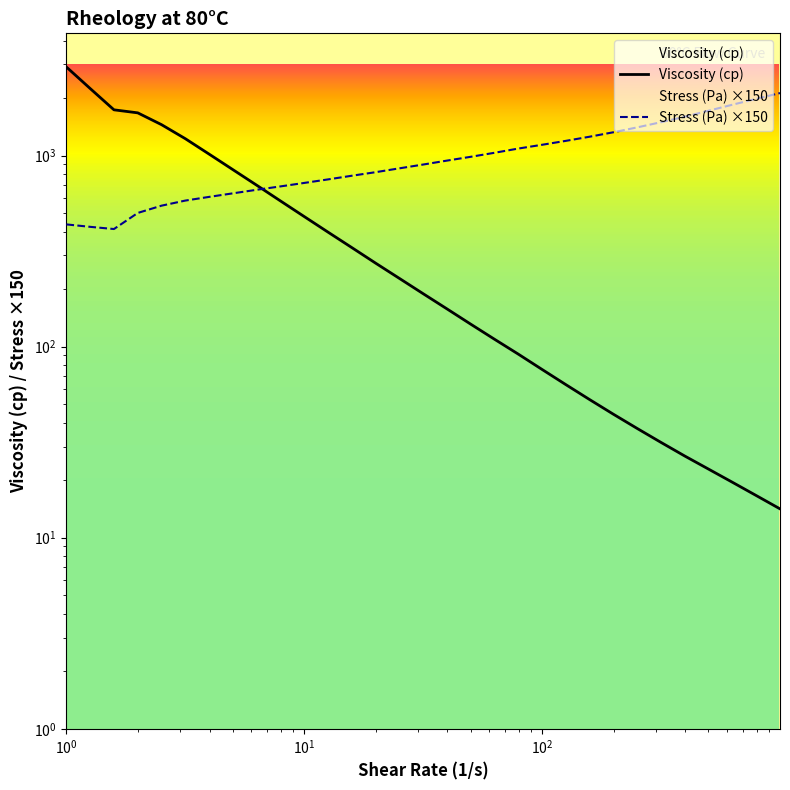

Reading right to left, what are all the values shown in this chart?

Viscosity (cp): 14.2	16.6	19.5	22.8	26.7	31.5	37.3	44.3	52.8	63.2	75.9	91.3	109.3	131.1	157.6	189.2	227.6	273.5	329.9	397.4	479.4	578.8	699.6	843.9	1017.8	1225.6	1451.2	1673.3	1735.6	2243.5	2908.4
Stress (Pa) ×150: 2123.9	1980.9	1845.9	1717.5	1597.3	1495.2	1404.8	1324.6	1255.4	1194.2	1138.9	1088.3	1034.3	985.4	941.1	897.6	857.4	818.6	784.2	750.4	719.1	689.6	662.1	634.4	607.8	581.4	546.8	500.8	412.6	423.7	436.3